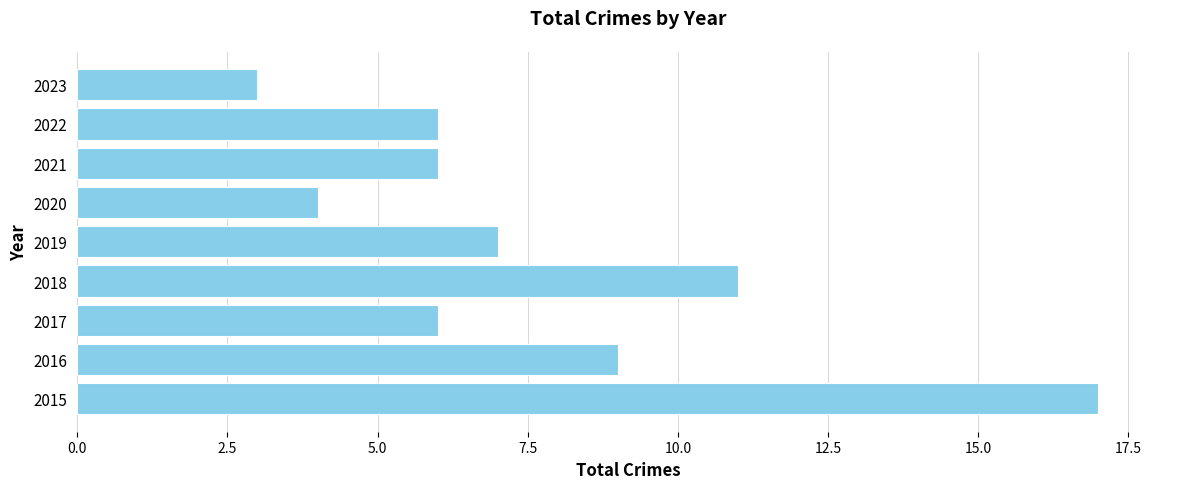

Reading bottom to top, extract all data points from this chart.

17	9	6	11	7	4	6	6	3